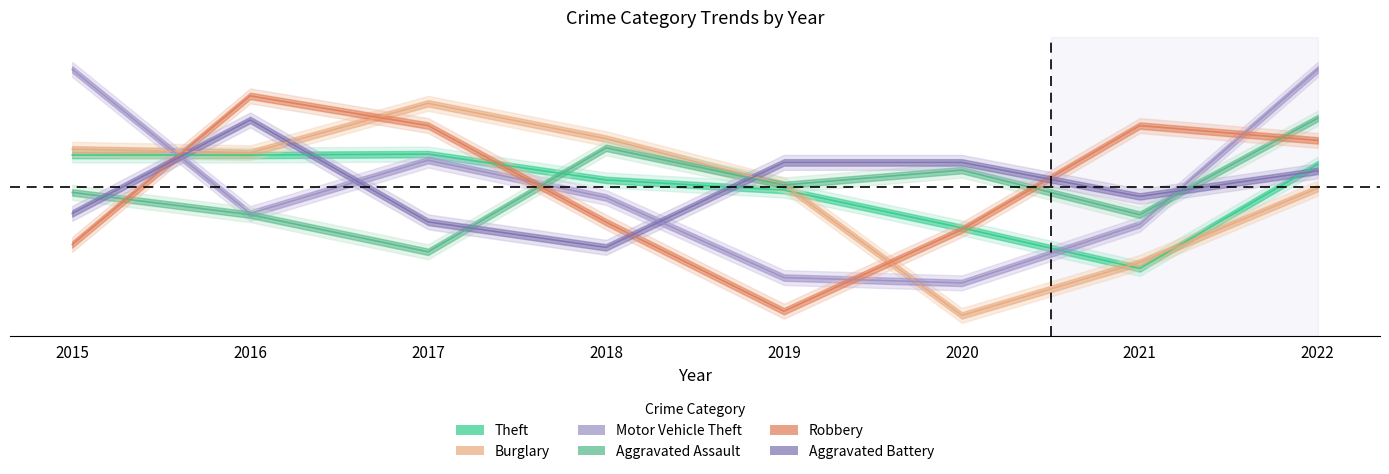

Is it true that Theft equals 0.0 at 2022?

False